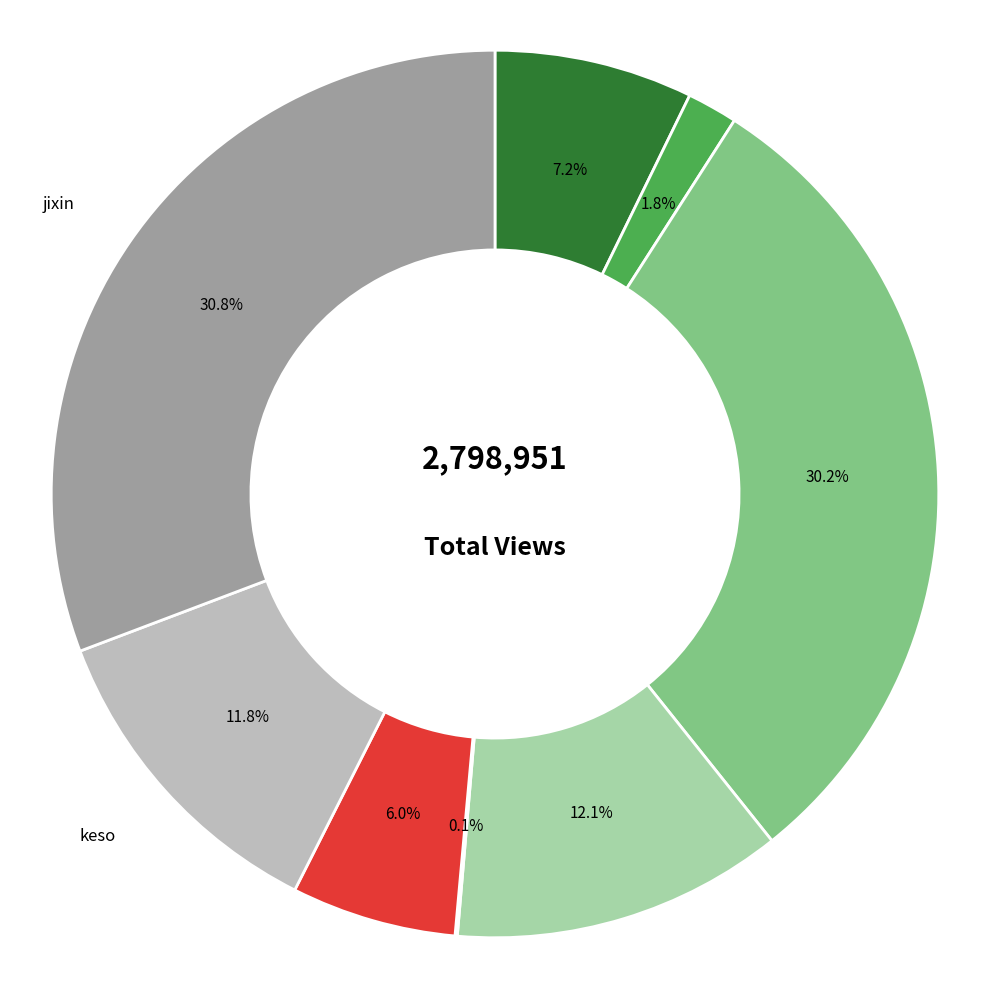

Is there a majority slice in this chart?

No